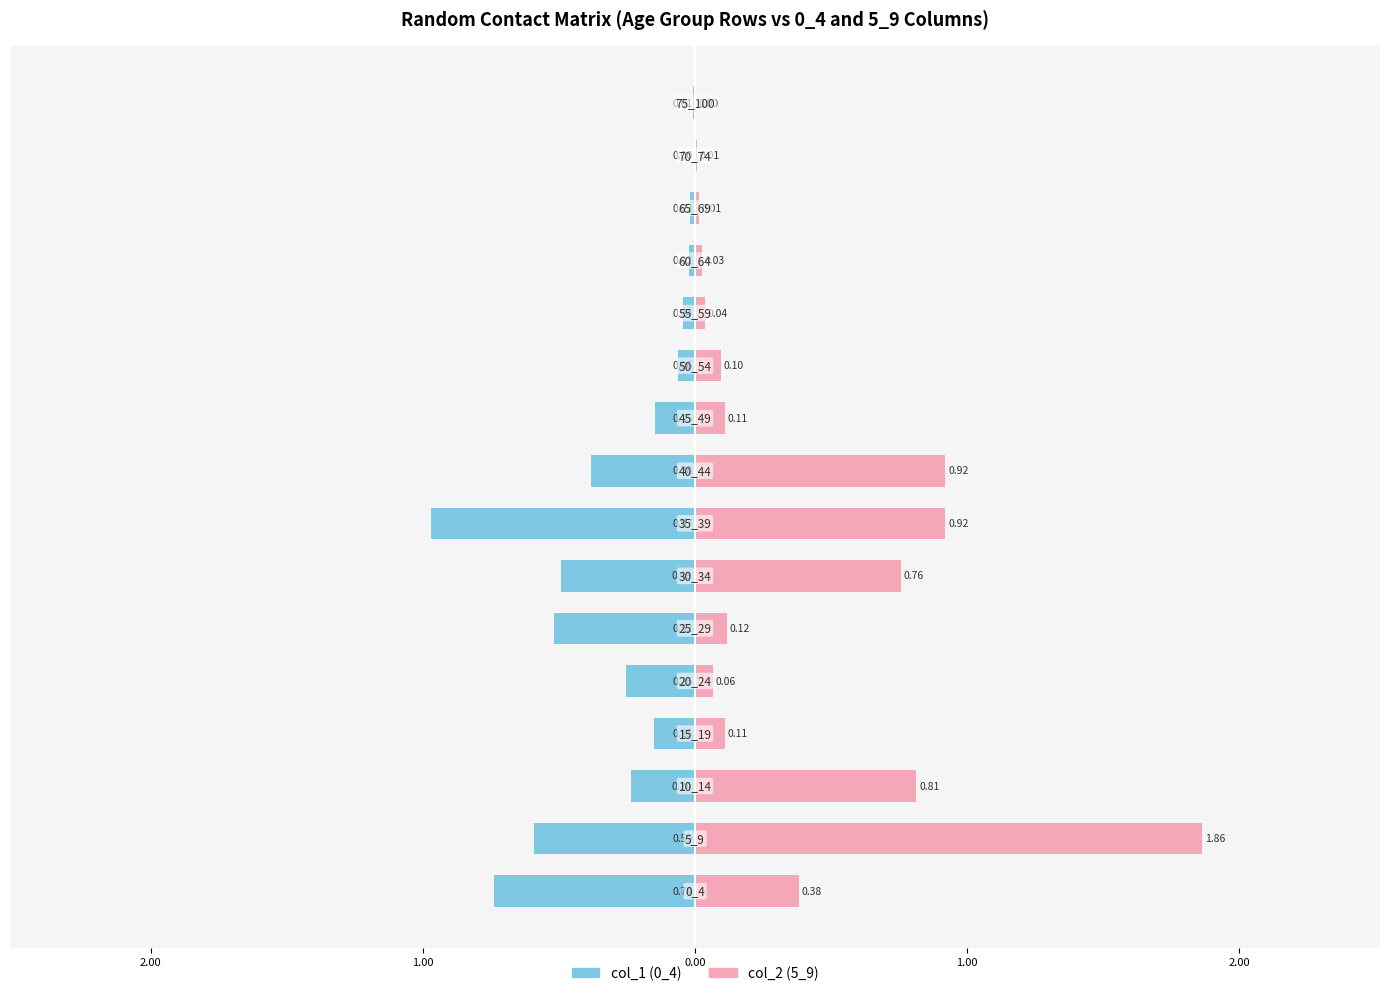

How many groups of bars are there?

16